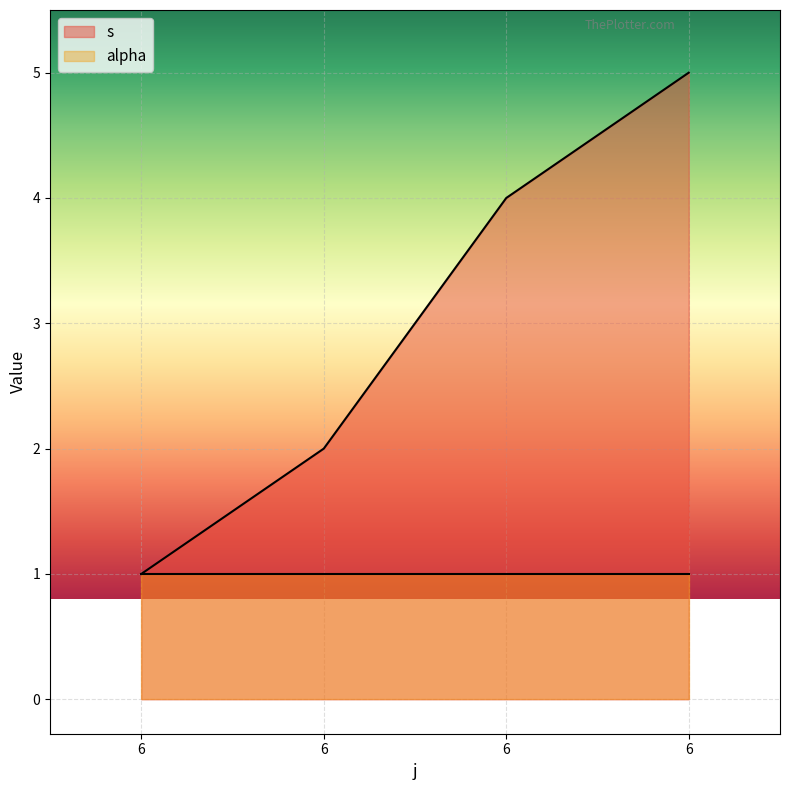

Count the number of categories in the chart.

4